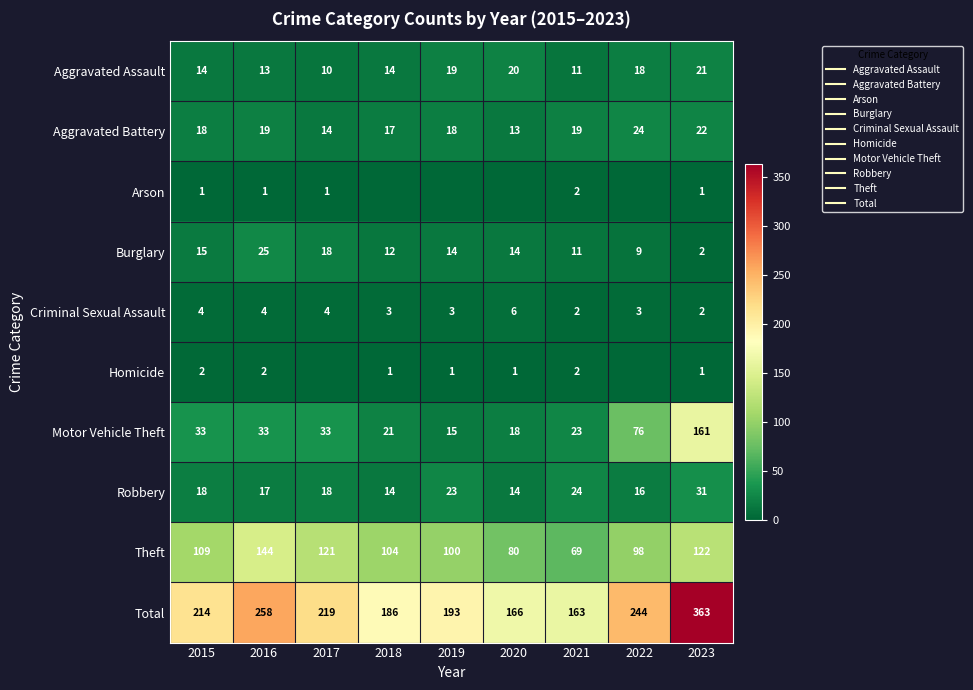

How many data points in Criminal Sexual Assault are above 3?

4